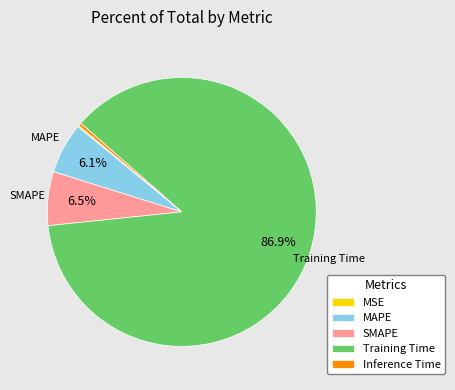

To the nearest percent, what is the average slice percentage?

20%